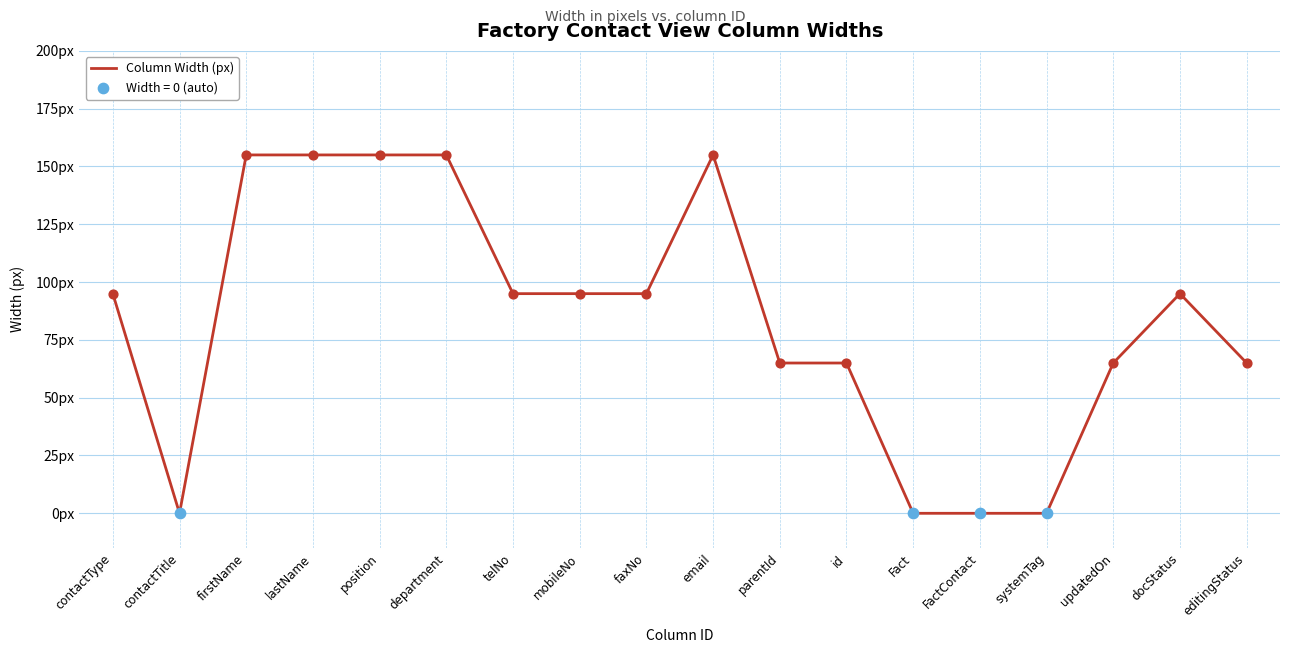

Does the chart have visible grid lines?

Yes